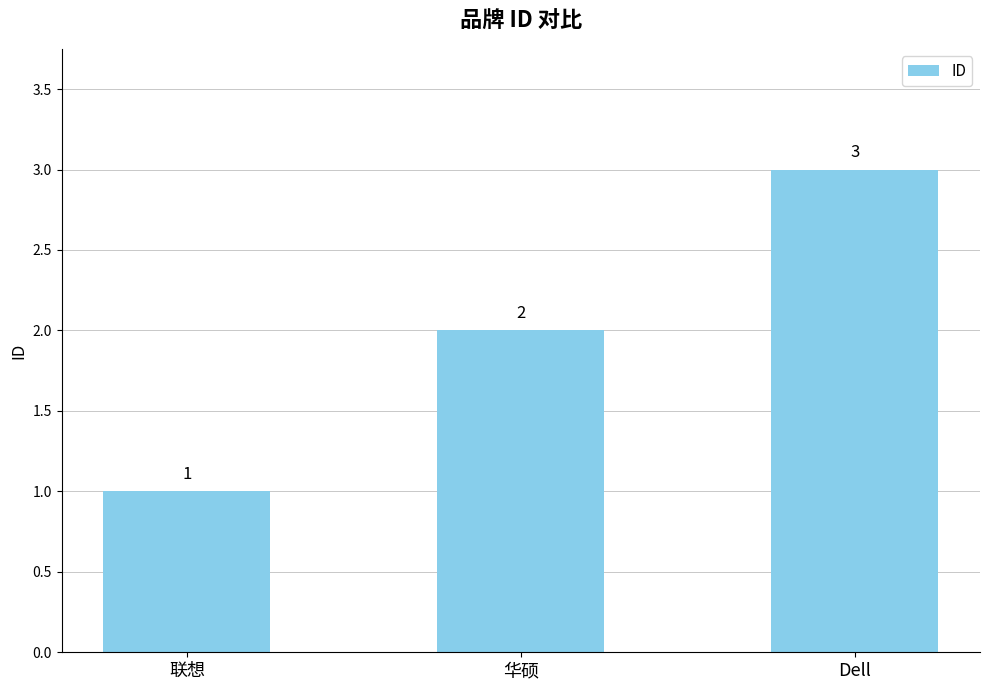

Rank the categories by value from highest to lowest.

Dell, 华硕, 联想